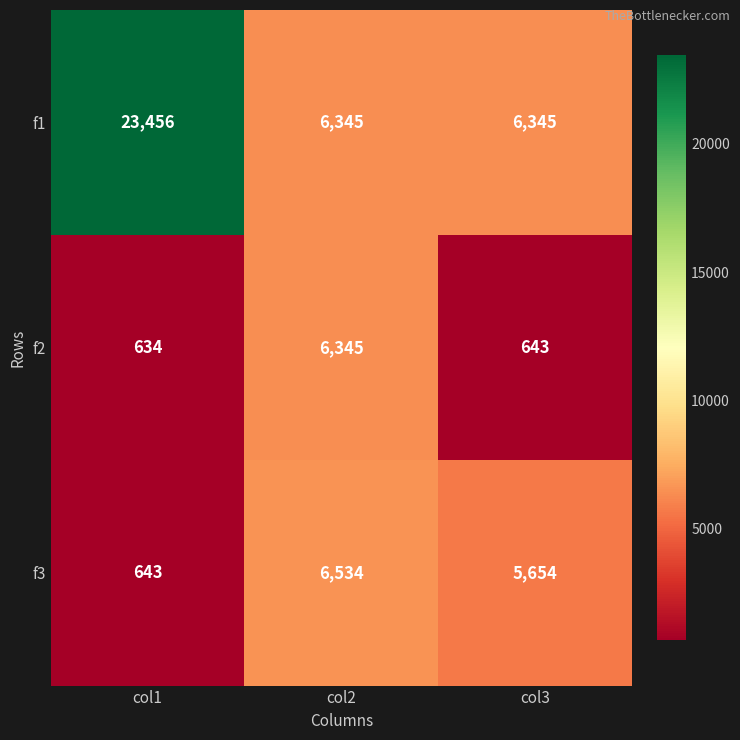

At which label does f3 first exceed 5654?

col2